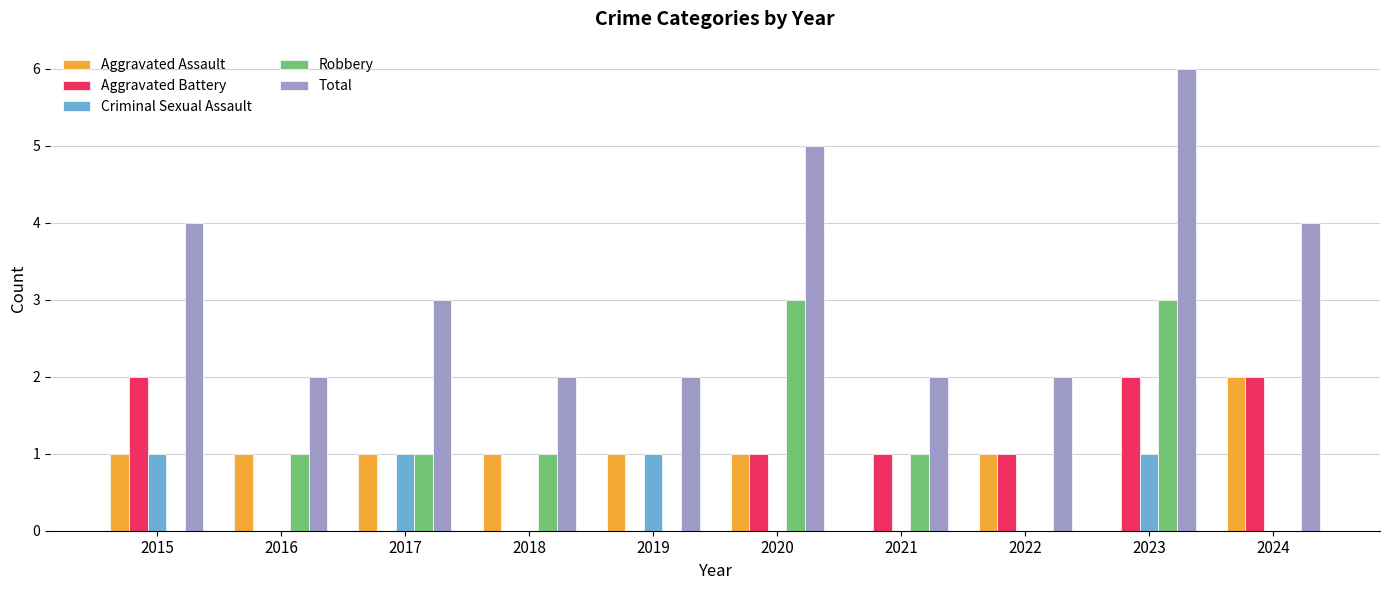

What is the sum of all Aggravated Battery values?

9